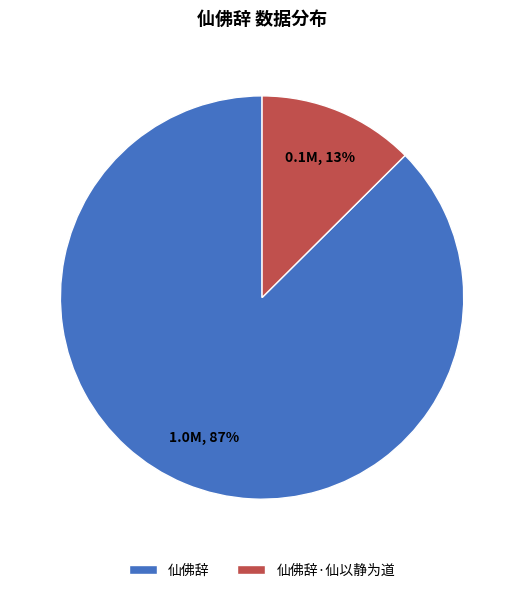

Count the number of slices in the pie.

2